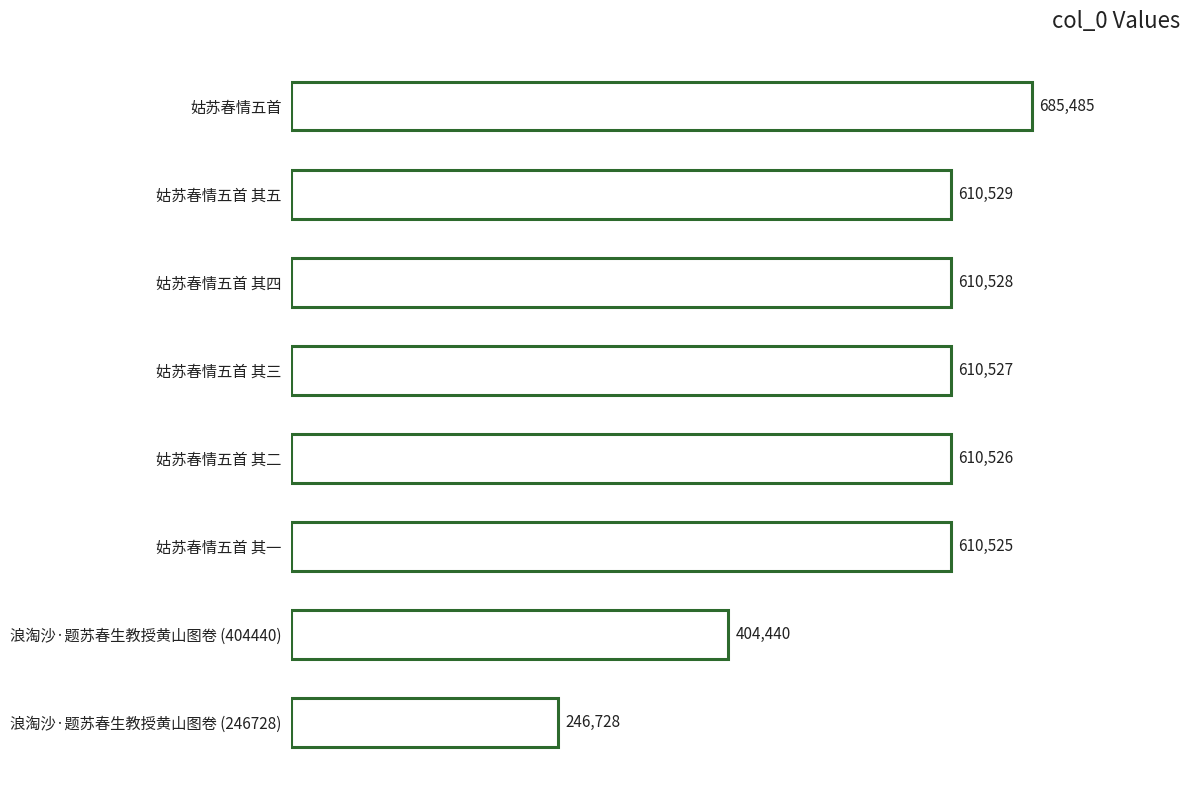

What is the difference between the maximum and minimum values?

438757